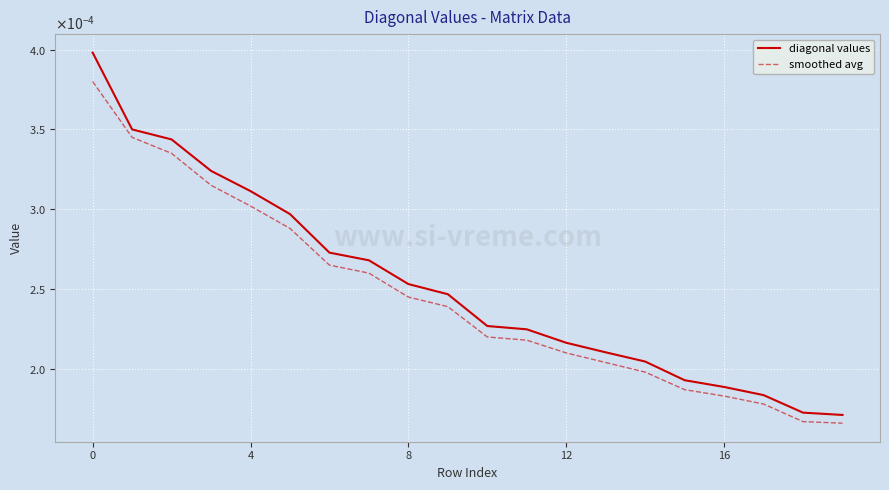

Rank the series by their average value, from highest to lowest.

diagonal values, smoothed avg